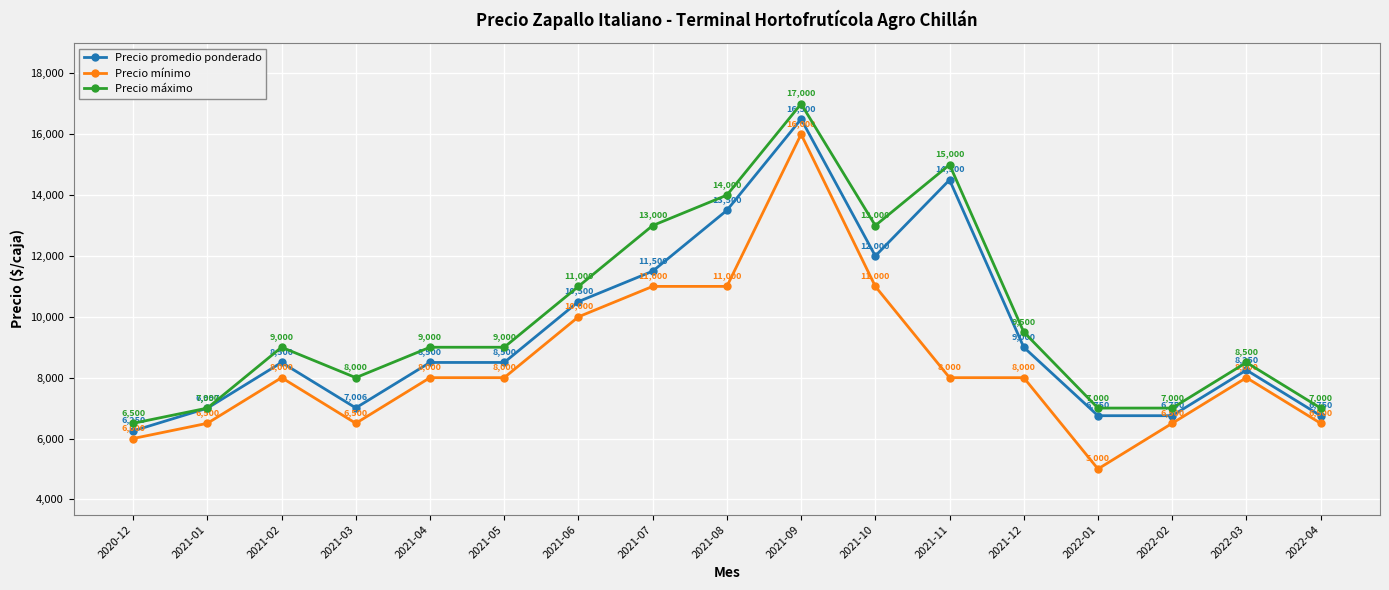

At how many categories does at least one series exceed 13070?

3